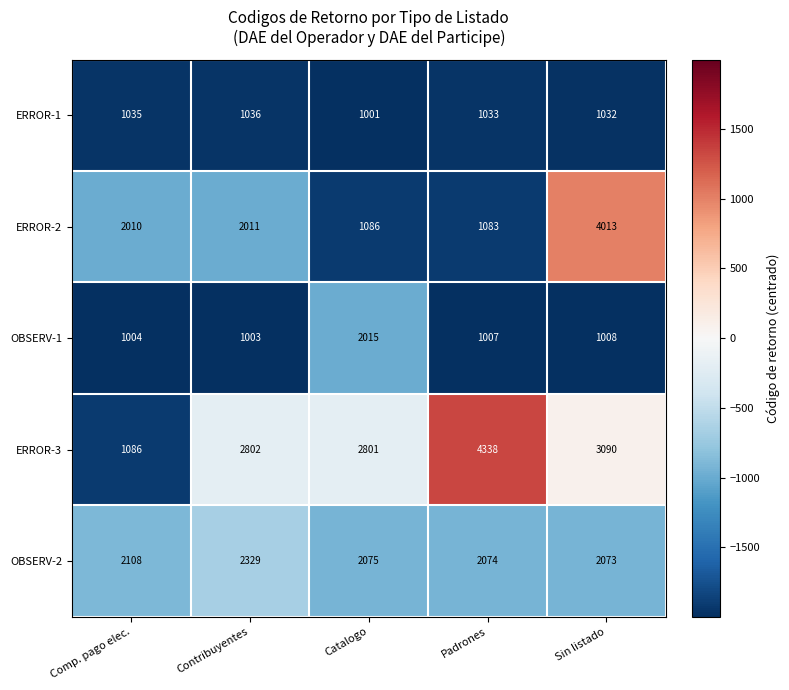

At which label is OBSERV-2 closest to 2201?

Comp. pago elec.